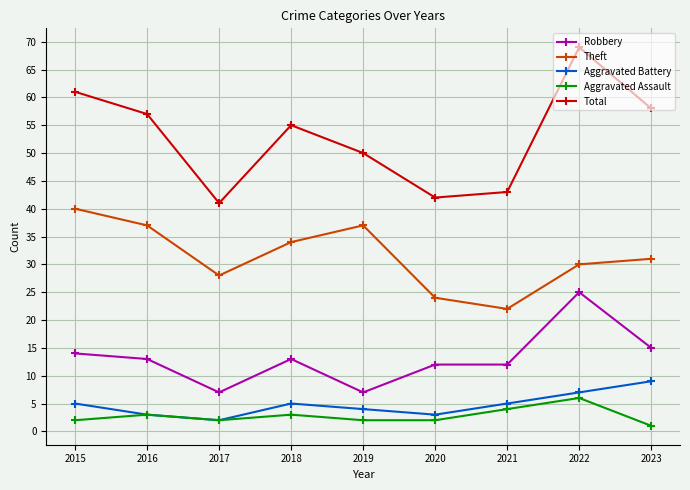

The Theft series shows 58 at 2016. True or false?

False